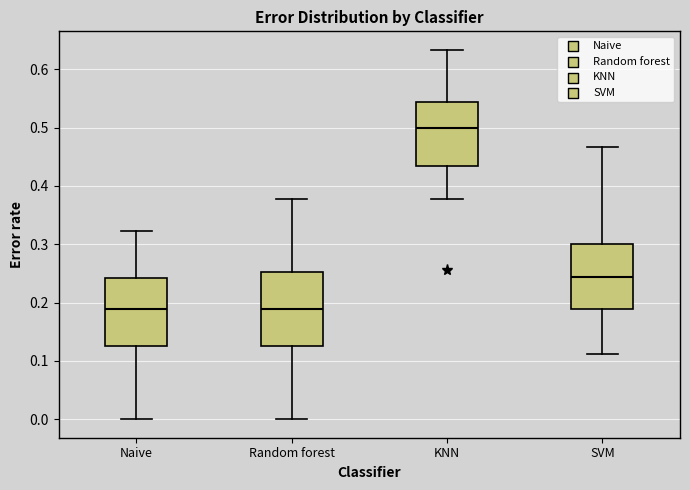

Where does the median line of the box for Naive sit on the y-axis? The values are not printed on the chart, so give them approximately, as read against the axis.

0.19